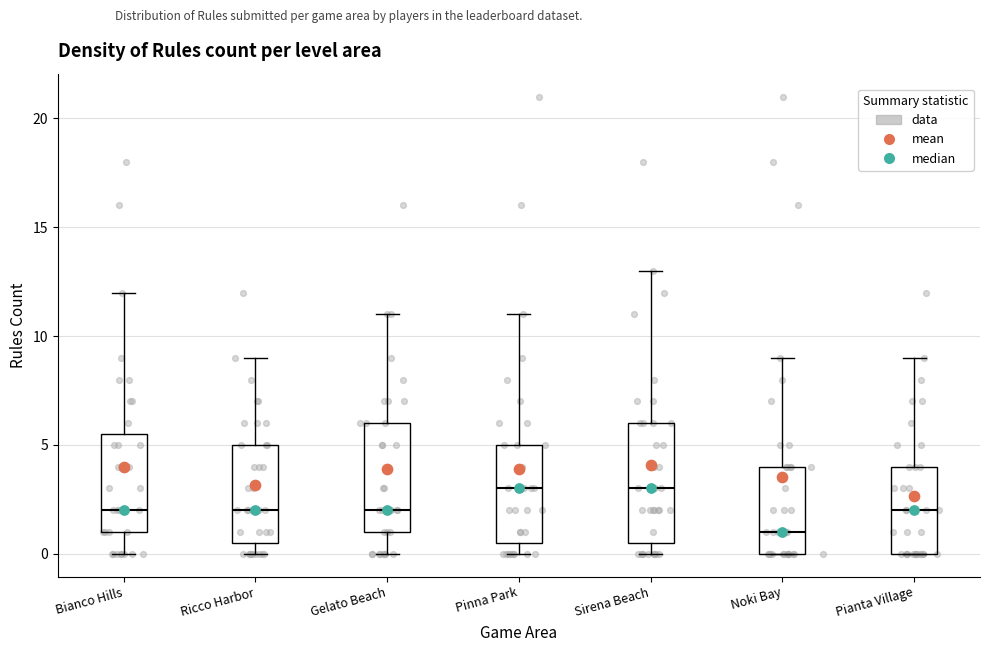

Where does the upper whisker of the box for Noki Bay end on the y-axis? The values are not printed on the chart, so give them approximately, as read against the axis.

9.0